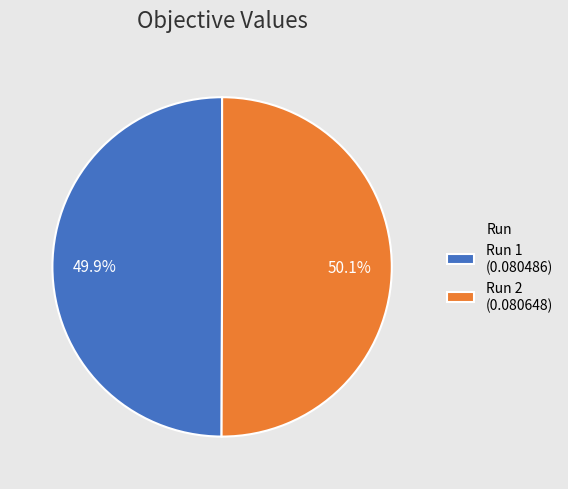

Is there a majority slice in this chart?

Yes